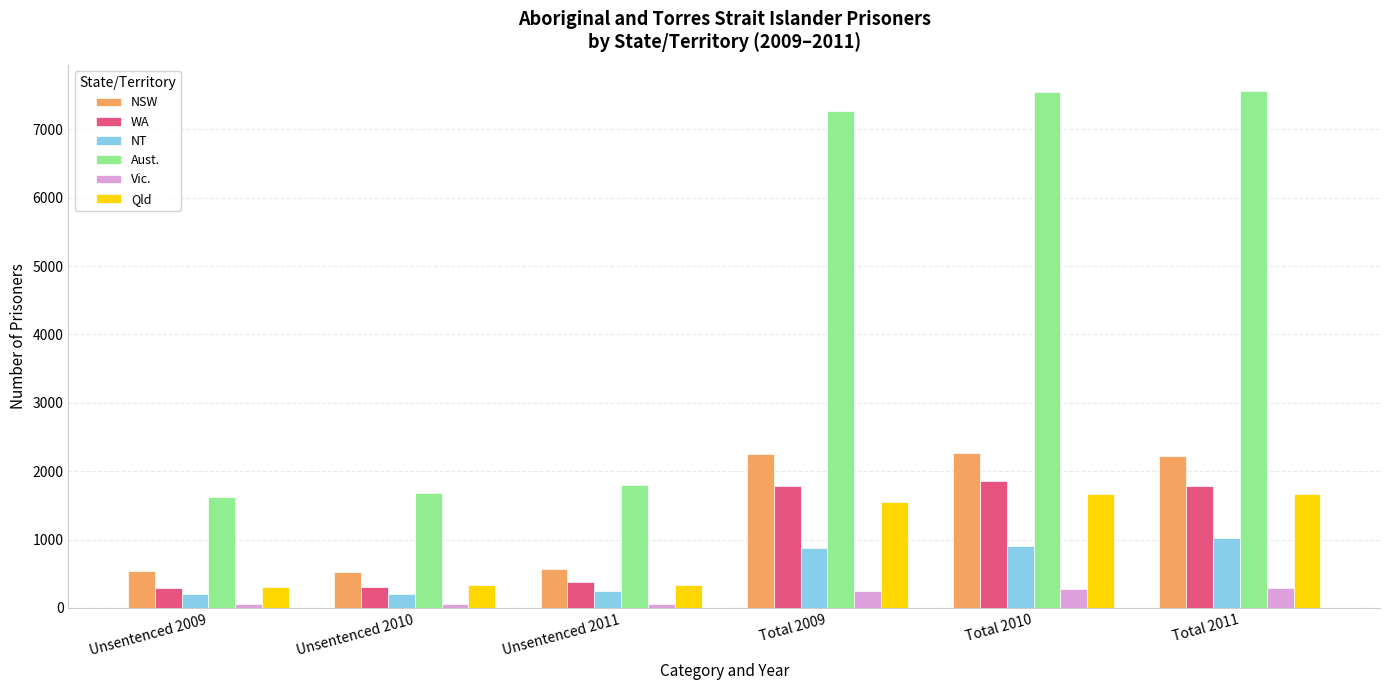

What is the highest value of the NT series?

1022